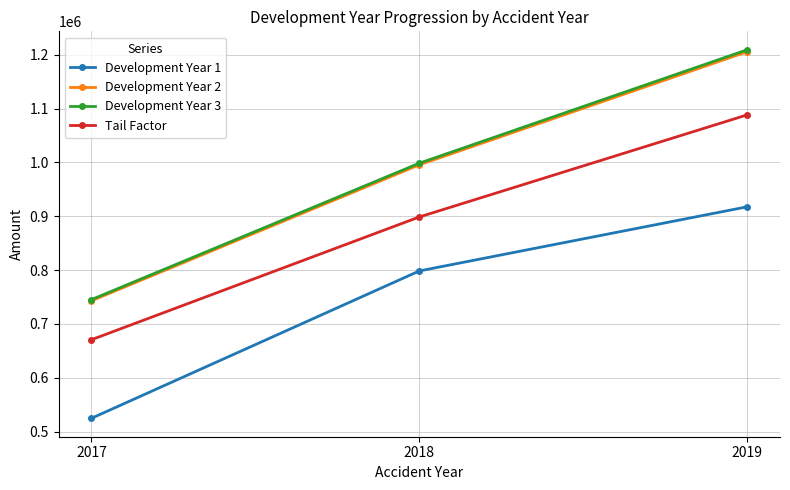

What are all the series names shown in the legend?

Development Year 1, Development Year 2, Development Year 3, Tail Factor